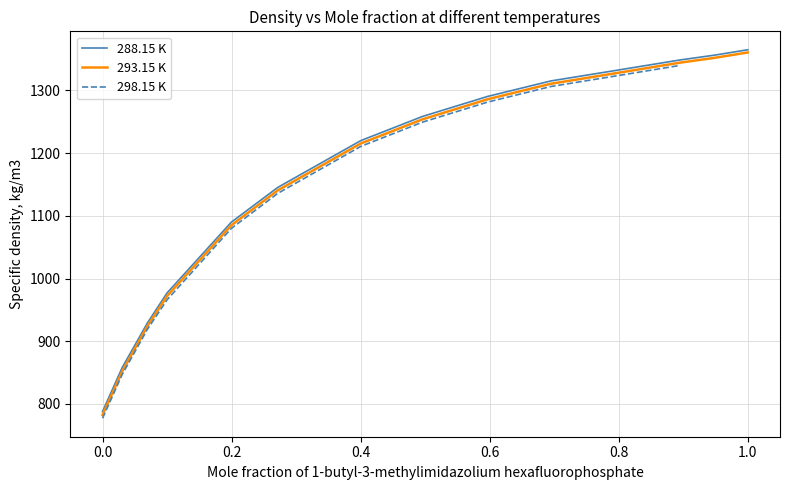

Where is 293.15 K nearest to the value 1071?

0.1997